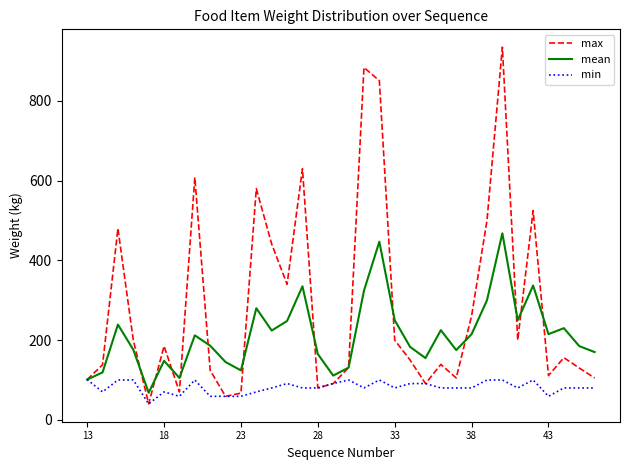

How many categories are shown in the chart?

34